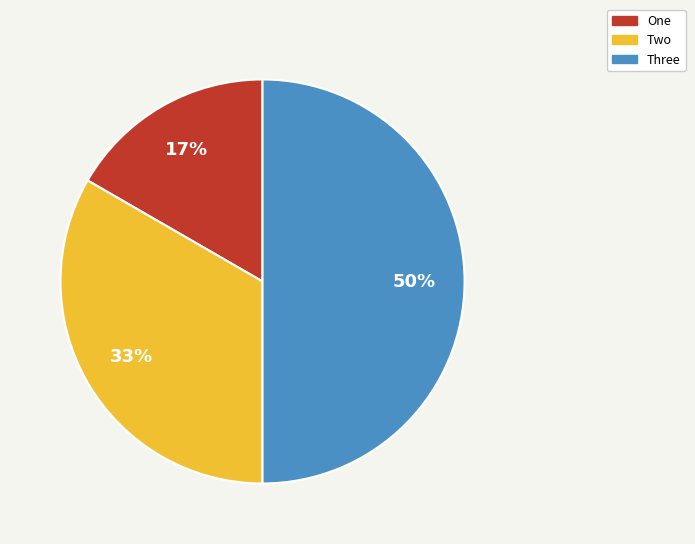

Between One and Three, which is larger?

Three